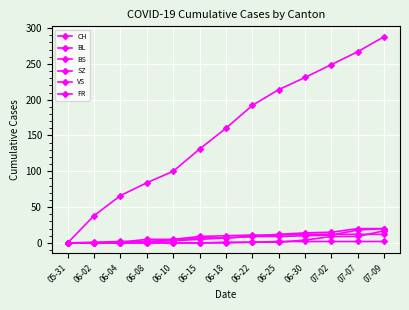

The value of CH at 07-02 is 249. True or false?

True